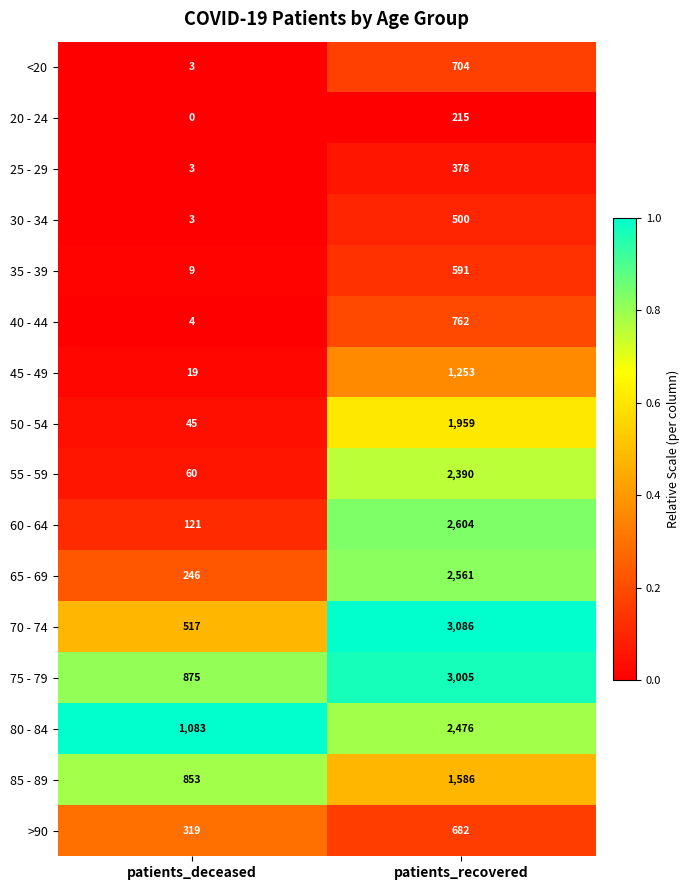

Which category has the lowest value across all series?

patients_deceased